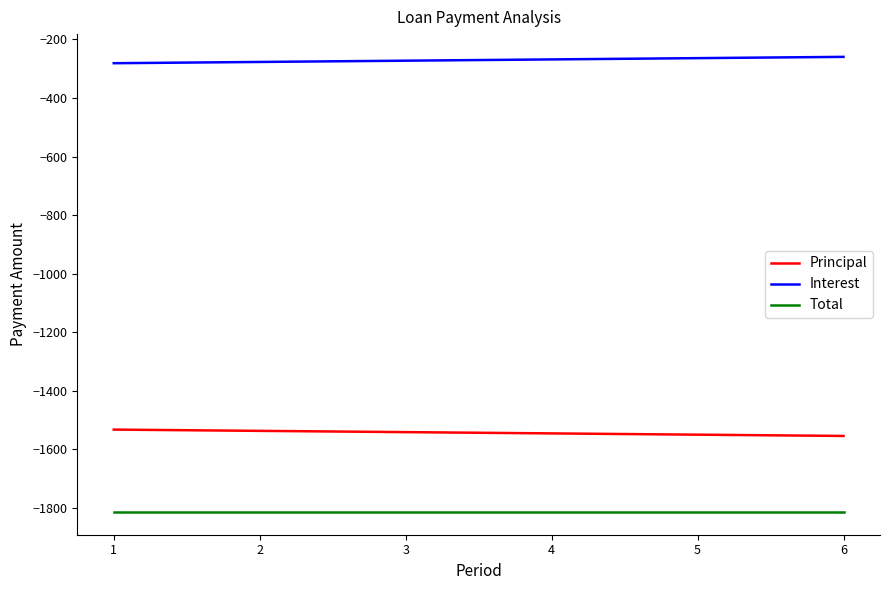

List the series in order of their peak value, highest first.

Interest, Principal, Total